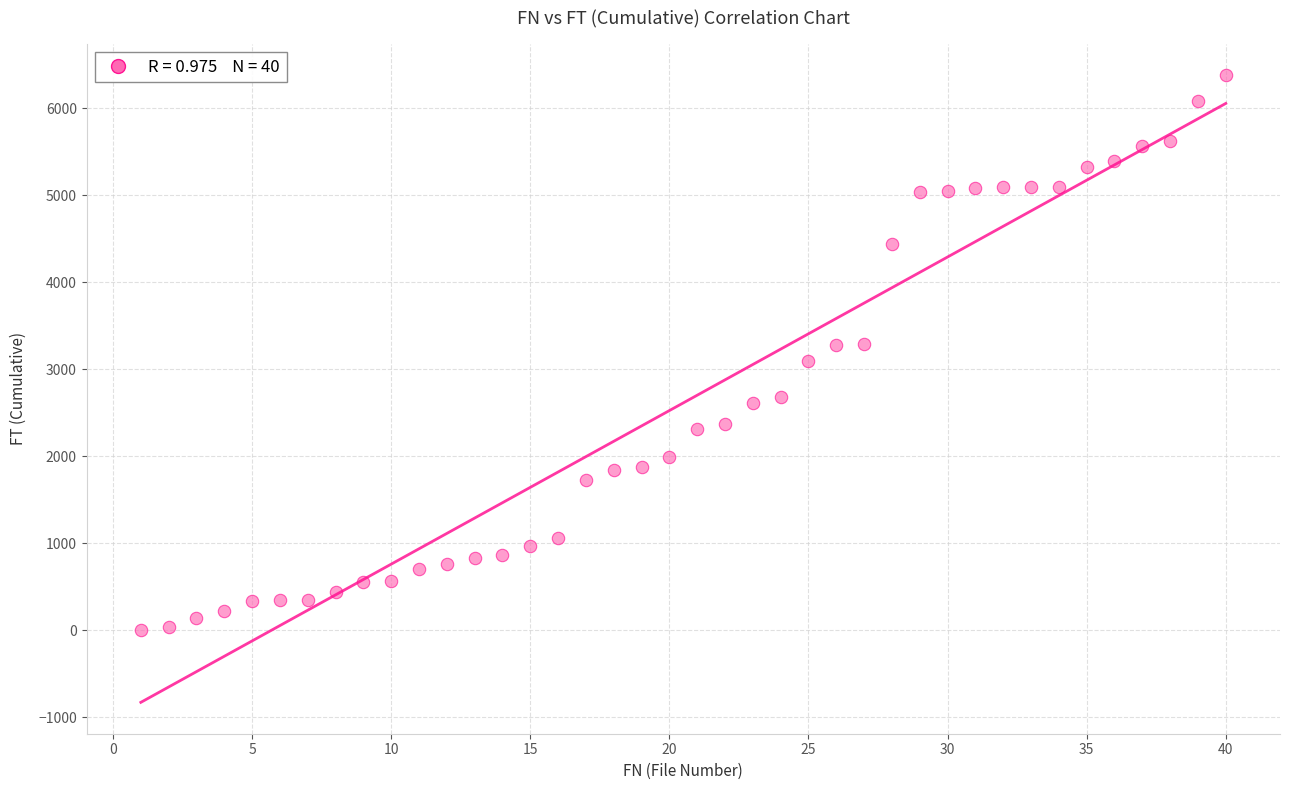

What is the range of Y values (max minus min)?

6377